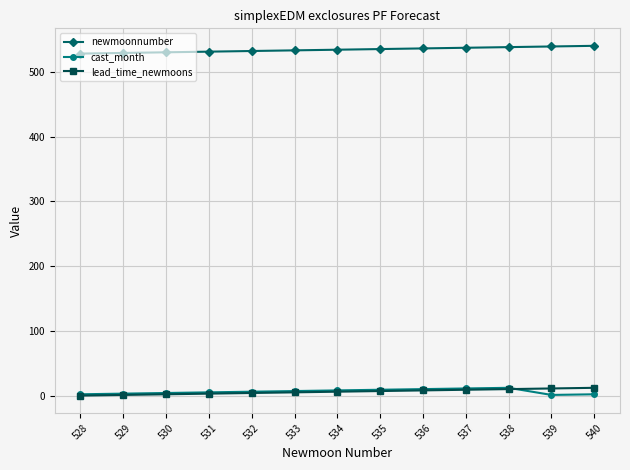

Is it true that newmoonnumber equals 528 at 528?

True